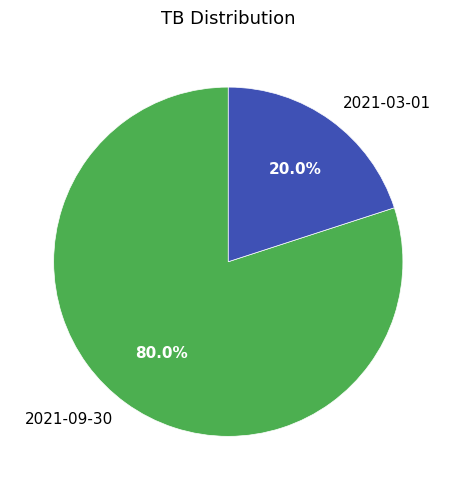

Between 2021-09-30 and 2021-03-01, which is larger?

2021-09-30